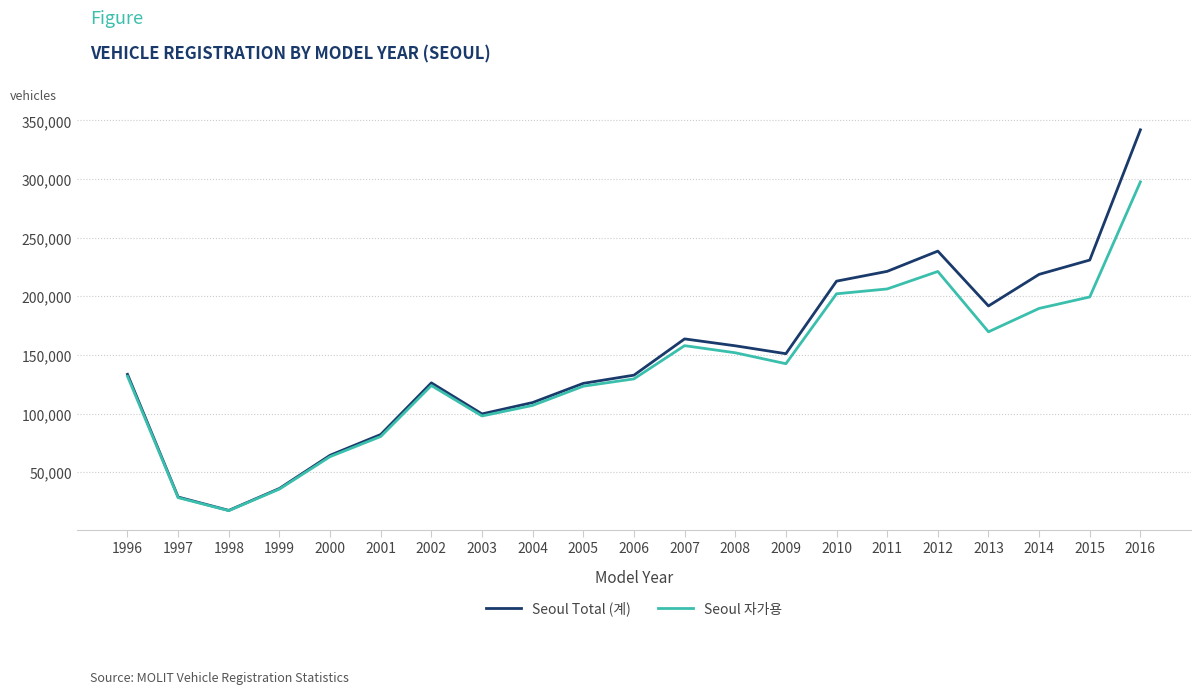

What is the sum of all Seoul 자가용 values?

2876250